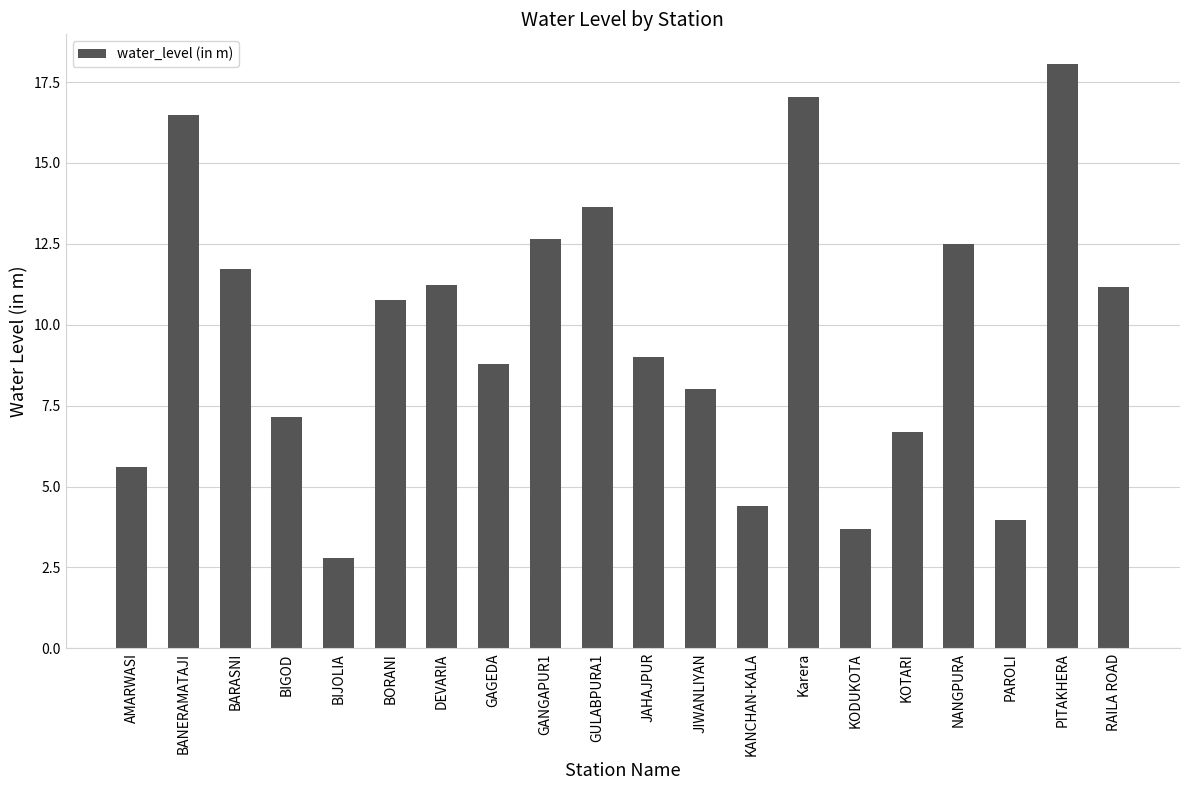

What is the approximate value at Karera?

17.0